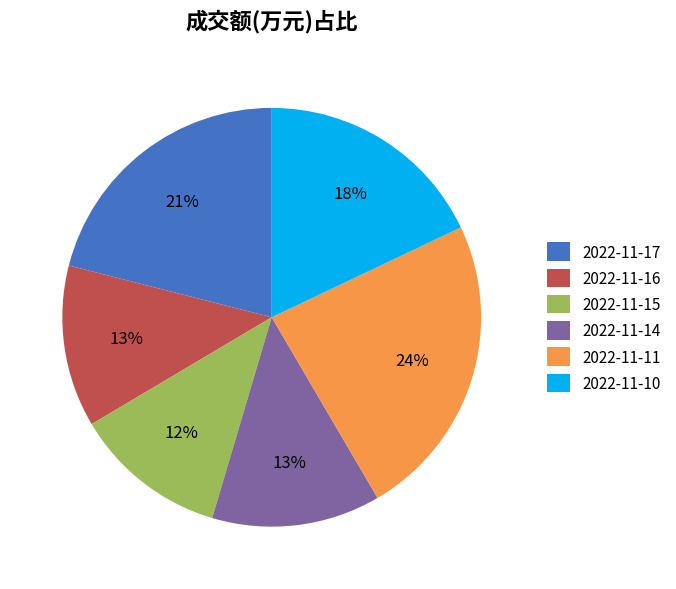

Which slice is the smallest?

2022-11-15